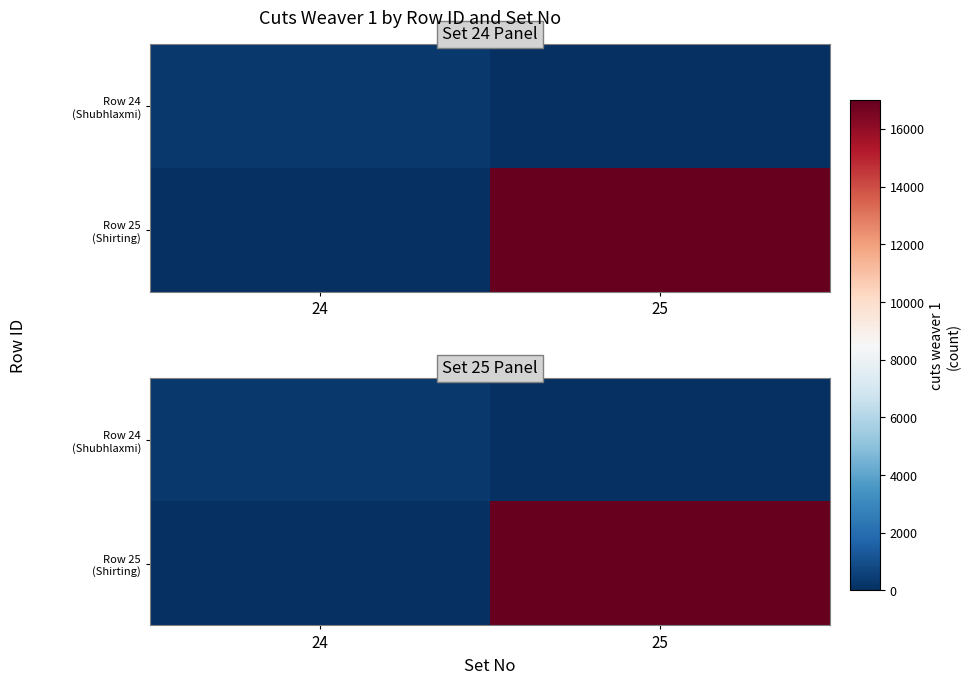

How many values in the Row 25 (Shirting) series are below 16985?

1